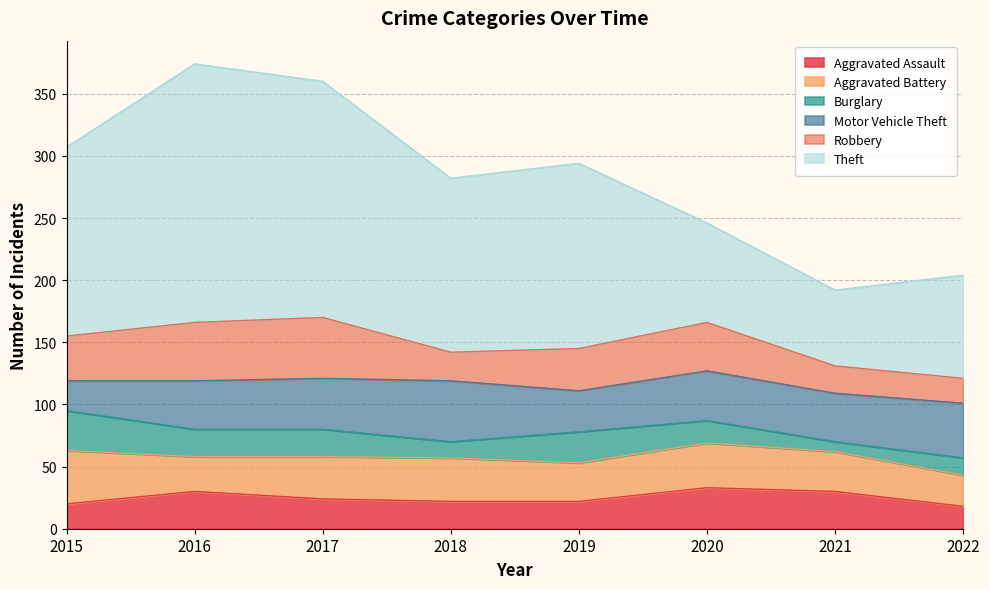

What is the value of the Theft point at the 1st from the left?

152